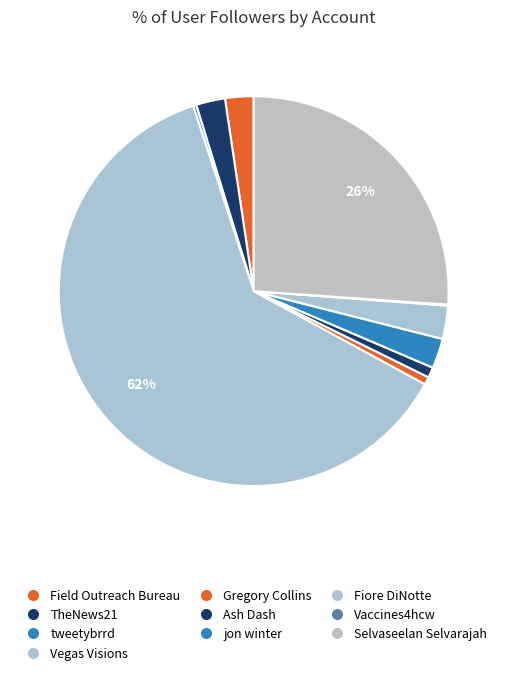

True or false: TheNews21 accounts for 1% of the total.

False